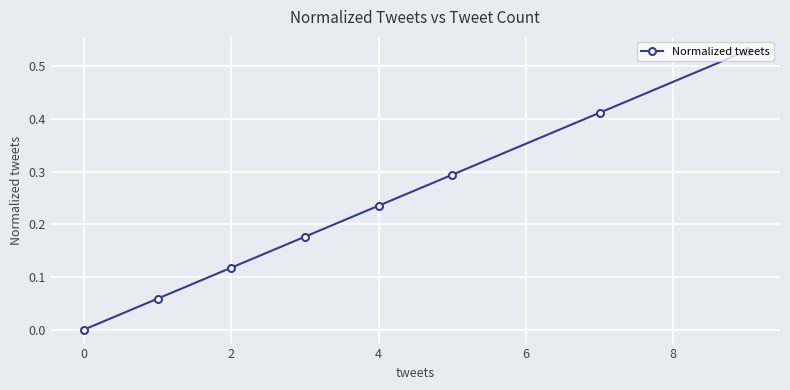

True or false: there are more than 1 points higher than both neighbors.

False